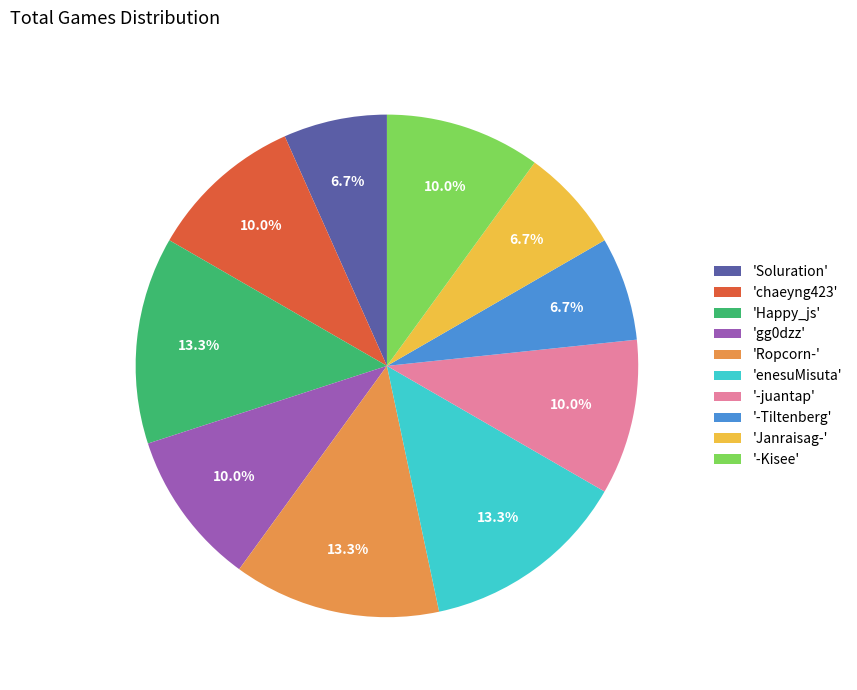

Which has a higher value, '-Tiltenberg' or 'Ropcorn-'?

'Ropcorn-'